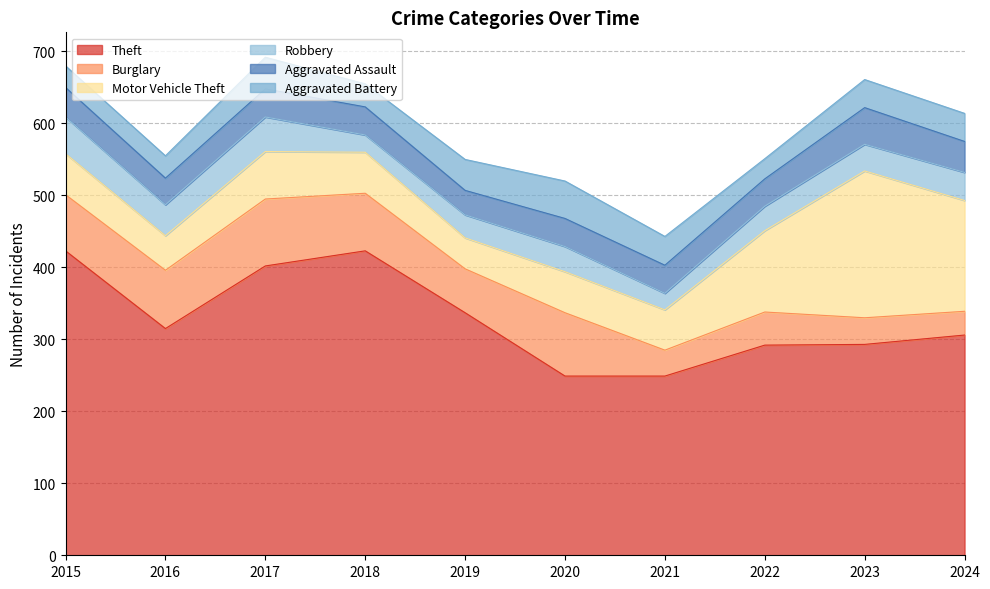

Where is the first local minimum for Theft?

2016